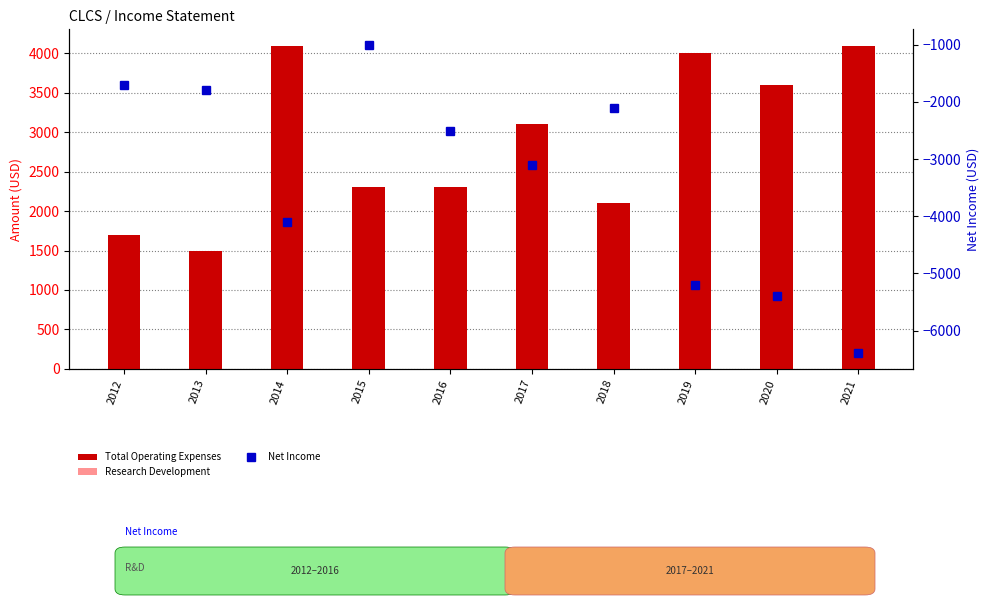

Where is Research Development nearest to the value 1650?

2014